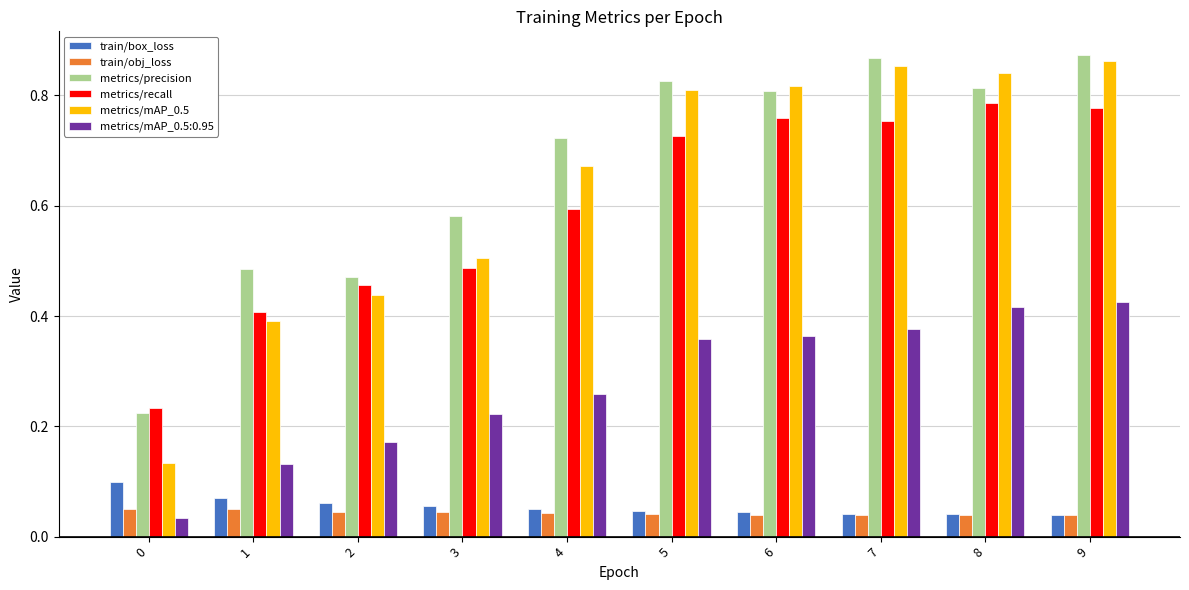

True or false: metrics/mAP_0.5 has a value of 0.1 at 0.

True